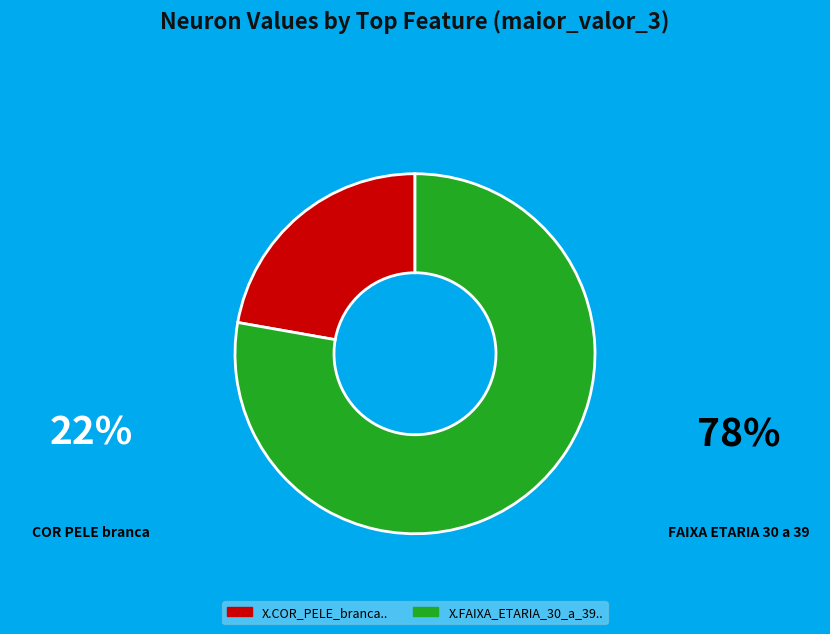

Do X.FAIXA_ETARIA_30_a_39.. and X.COR_PELE_branca.. together represent more than half of the pie?

Yes